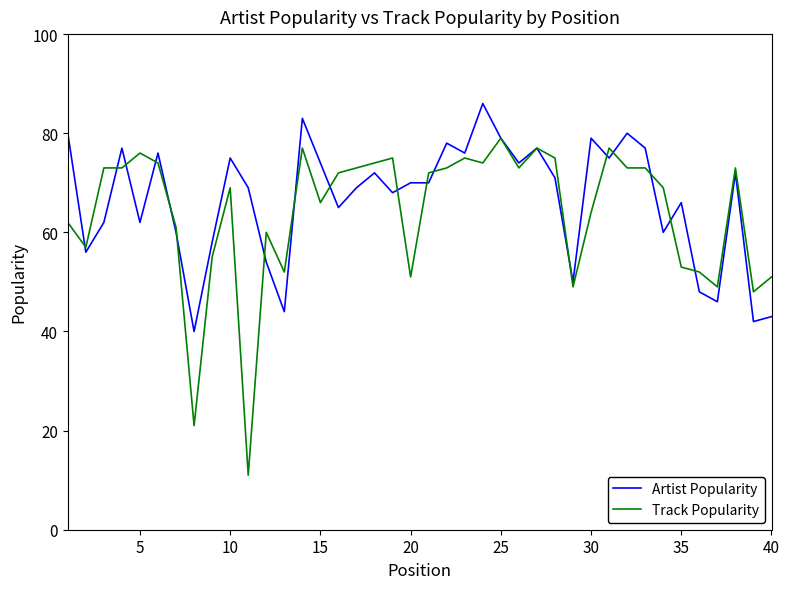

What are all the series names shown in the legend?

Artist Popularity, Track Popularity